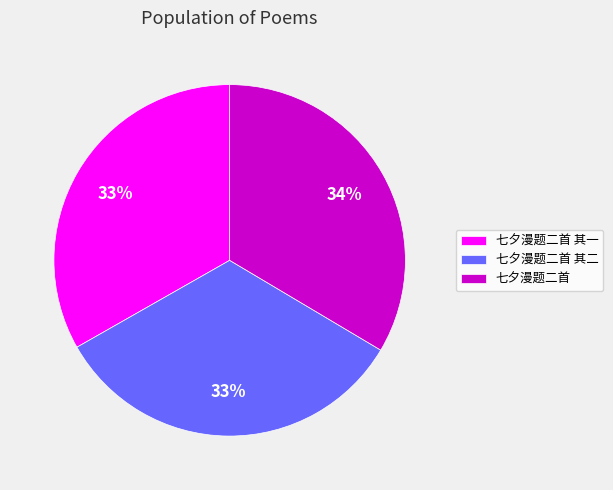

Is there any slice that represents more than half of the pie?

No